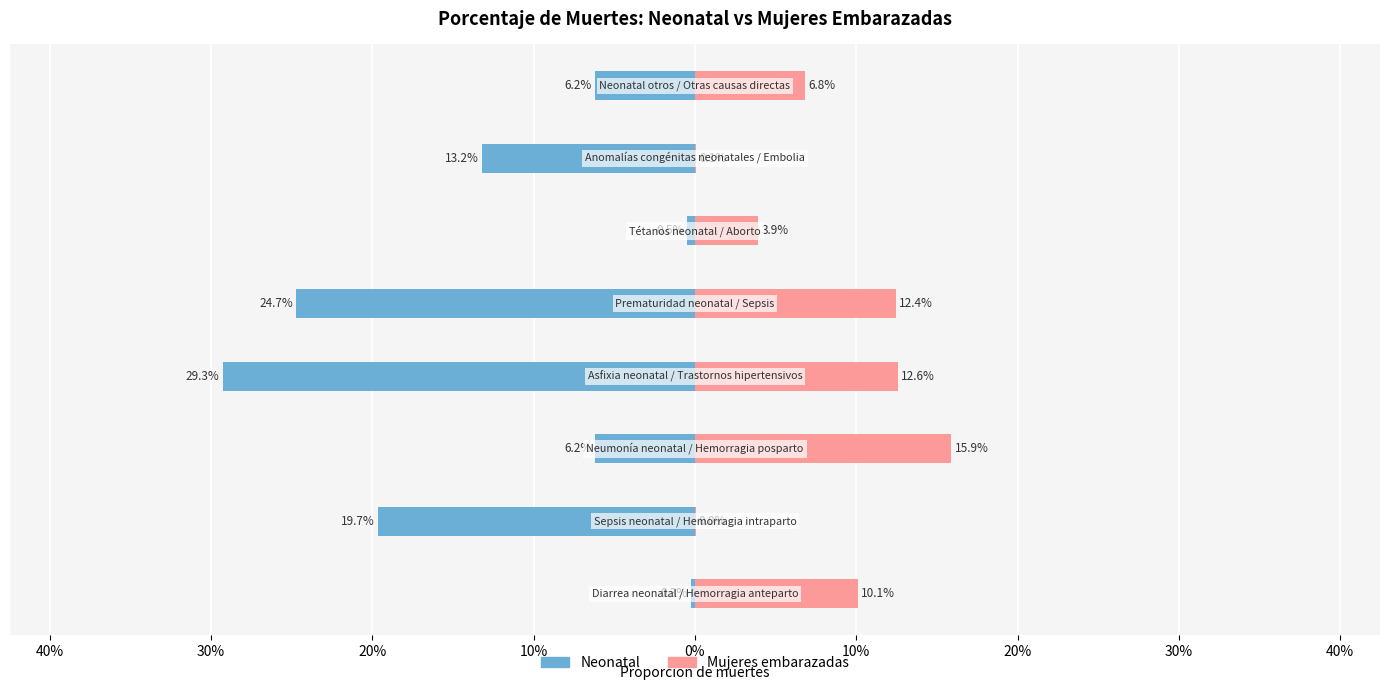

True or false: Neonatal has a value of -0.0 at 0%.

False